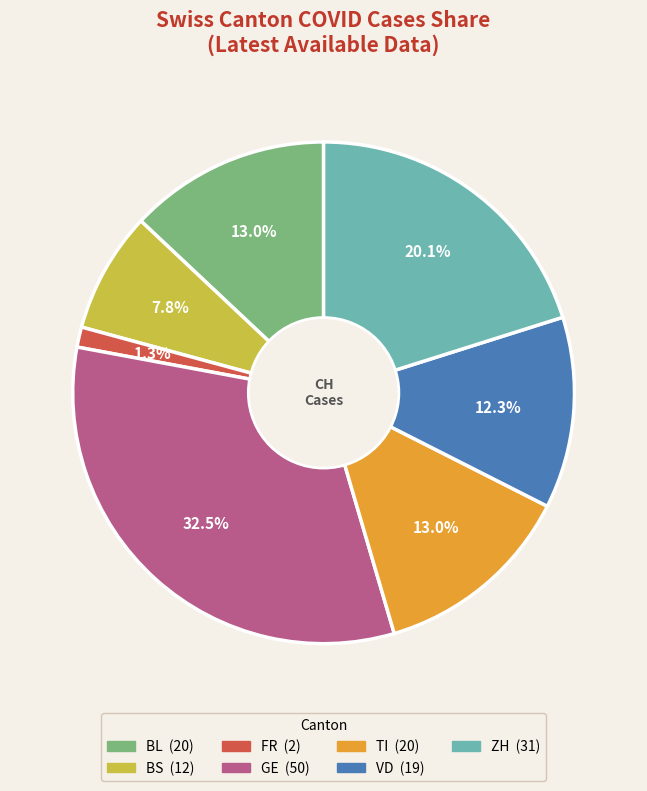

Which slice is the largest?

GE